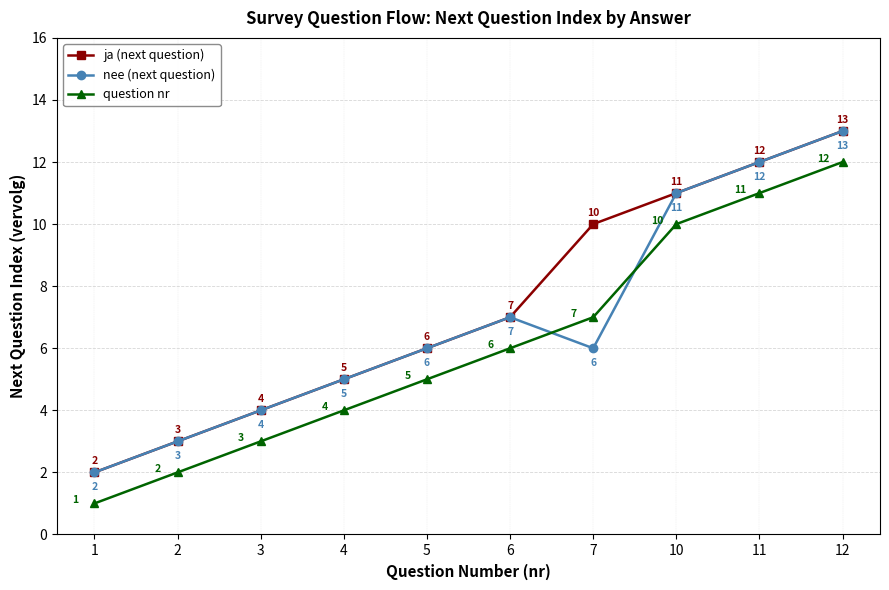

What is the approximate value of nee (next question) at 12?

13